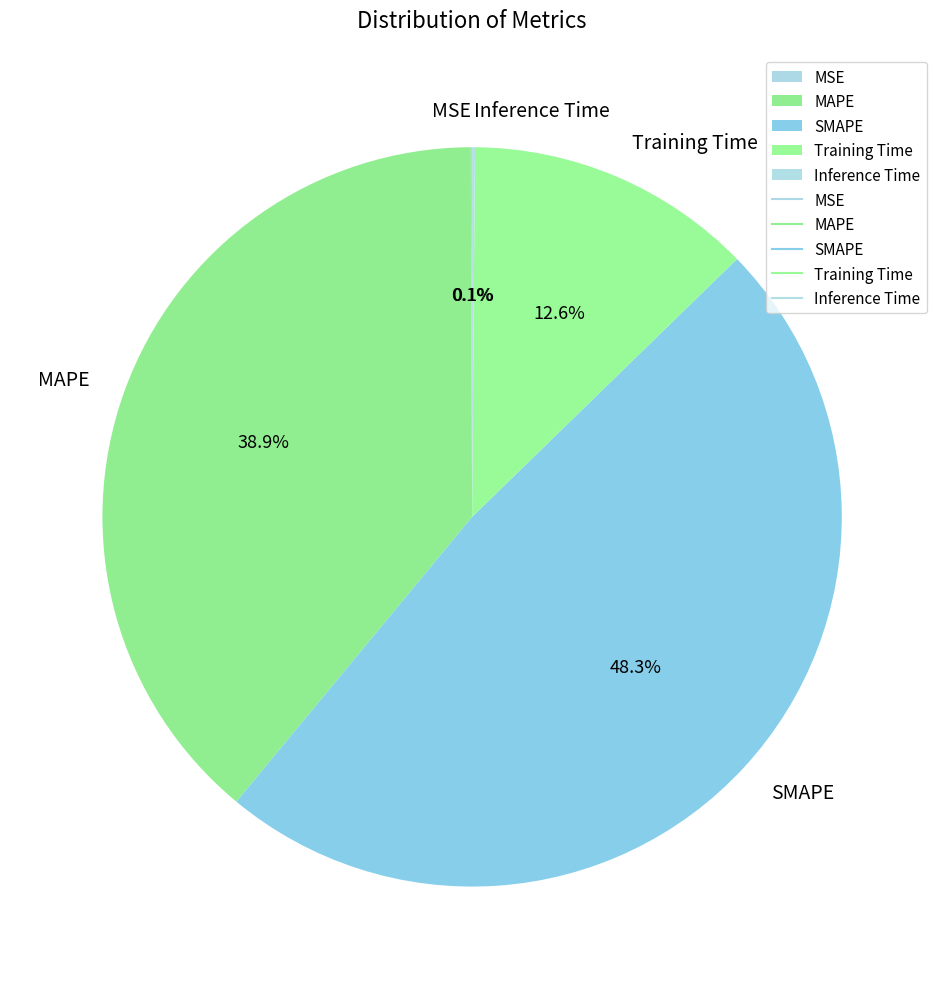

Is there any slice that represents more than half of the pie?

No